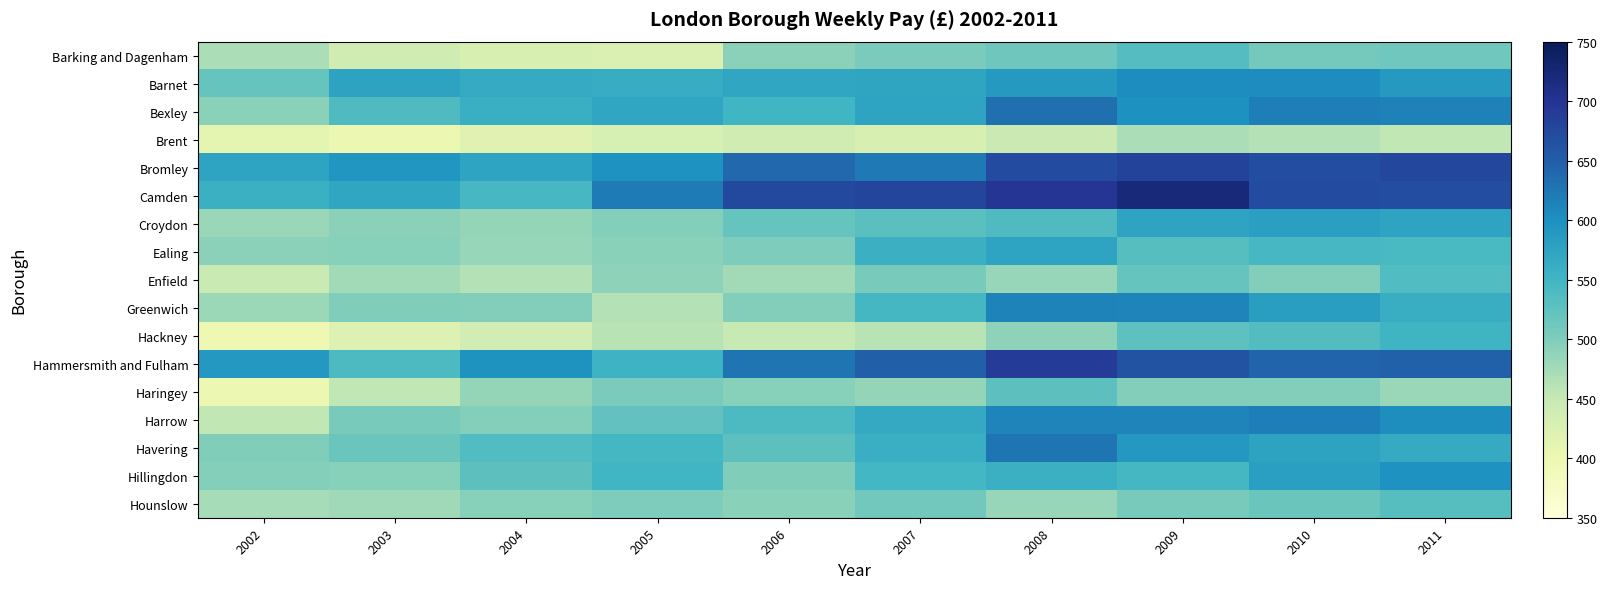

Reading left to right, what are all the values shown in this chart?

Barking and Dagenham: 2002=468.9	2003=438.9	2004=427.3	2005=424.0	2006=490.8	2007=504.2	2008=513.1	2009=533.0	2010=509.2	2011=511.8
Barnet: 2002=520.2	2003=575.8	2004=565.3	2005=563.3	2006=571.3	2007=572.3	2008=588.5	2009=603.4	2010=604.1	2011=588.0
Bexley: 2002=493.1	2003=538.5	2004=559.2	2005=570.7	2006=551.1	2007=573.5	2008=632.4	2009=599.3	2010=618.5	2011=614.8
Brent: 2002=411.9	2003=401.2	2004=418.1	2005=430.2	2006=437.6	2007=427.3	2008=445.0	2009=470.2	2010=462.6	2011=454.1
Bromley: 2002=574.2	2003=593.1	2004=574.3	2005=597.7	2006=639.4	2007=622.5	2008=670.8	2009=680.7	2010=668.9	2011=676.3
Camden: 2002=557.0	2003=571.1	2004=545.0	2005=620.6	2006=674.7	2007=677.7	2008=696.9	2009=720.4	2010=671.2	2011=669.2
Croydon: 2002=482.3	2003=490.8	2004=485.4	2005=495.8	2006=518.9	2007=528.3	2008=539.0	2009=574.9	2010=580.0	2011=574.9
Ealing: 2002=491.4	2003=494.9	2004=483.2	2005=493.3	2006=500.0	2007=556.6	2008=573.7	2009=531.5	2010=544.6	2011=543.0
Enfield: 2002=446.7	2003=475.7	2004=462.5	2005=489.7	2006=476.4	2007=505.0	2008=483.8	2009=519.8	2010=498.1	2011=536.5
Greenwich: 2002=479.9	2003=499.0	2004=497.1	2005=462.9	2006=498.4	2007=545.9	2008=613.3	2009=611.0	2010=582.6	2011=559.7
Hackney: 2002=398.1	2003=421.8	2004=435.9	2005=459.6	2006=449.8	2007=459.9	2008=489.9	2009=525.8	2010=535.6	2011=552.6
Hammersmith and Fulham: 2002=590.4	2003=539.5	2004=596.5	2005=554.4	2006=627.9	2007=647.8	2008=690.0	2009=662.4	2010=643.1	2011=646.6
Haringey: 2002=401.5	2003=453.3	2004=485.1	2005=504.5	2006=495.0	2007=484.8	2008=527.3	2009=498.4	2010=498.1	2011=481.6
Harrow: 2002=454.1	2003=504.7	2004=495.8	2005=521.9	2006=539.8	2007=565.7	2008=611.0	2009=612.1	2010=618.1	2011=602.5
Havering: 2002=499.5	2003=516.2	2004=537.4	2005=545.4	2006=527.5	2007=558.3	2008=627.5	2009=589.3	2010=575.2	2011=565.1
Hillingdon: 2002=495.4	2003=495.1	2004=527.8	2005=550.1	2006=499.0	2007=548.4	2008=556.5	2009=546.7	2010=581.0	2011=597.7
Hounslow: 2002=473.3	2003=476.8	2004=494.9	2005=501.2	2006=493.2	2007=510.9	2008=483.7	2009=505.8	2010=516.6	2011=532.5